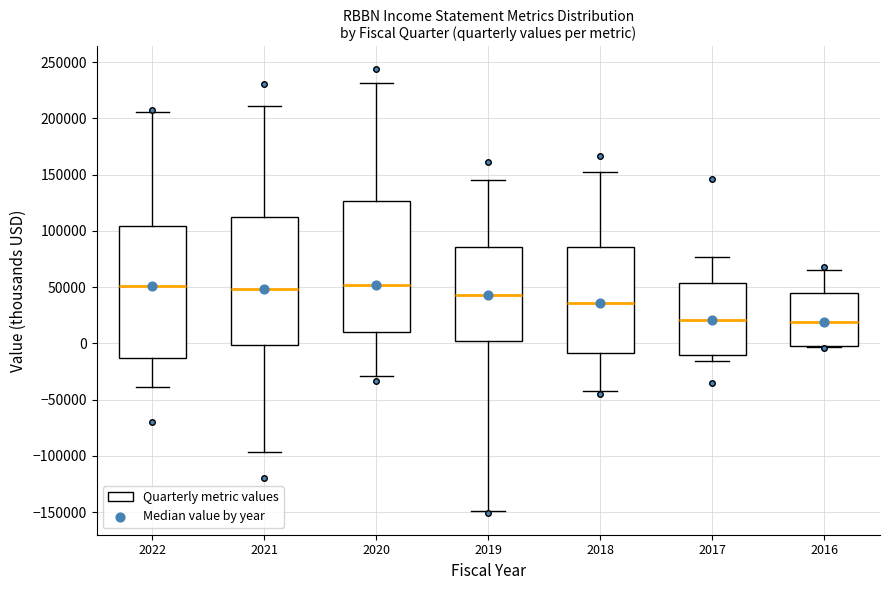

Reading left to right, transcribe this box plot: for each box, give where its median line is, the range the box spans, and where its two whiskers end, as read against the y-axis. The values are not printed on the chart, so give them approximately, as read against the axis.

2022: median 50000, box -15000 to 105000, whiskers -40000 to 205000
2021: median 50000, box 0 to 115000, whiskers -95000 to 210000
2020: median 50000, box 10000 to 125000, whiskers -30000 to 230000
2019: median 45000, box 0 to 85000, whiskers -150000 to 145000
2018: median 35000, box -10000 to 85000, whiskers -40000 to 155000
2017: median 20000, box -10000 to 55000, whiskers -15000 to 75000
2016: median 20000, box -5000 to 45000, whiskers -5000 to 65000